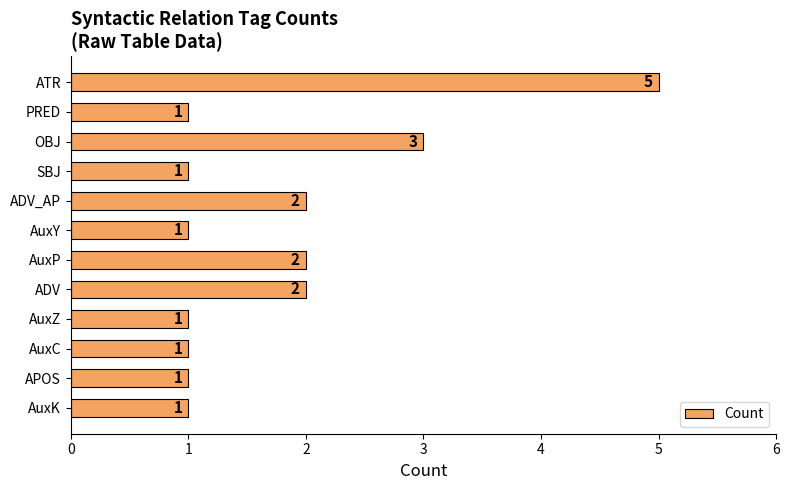

The value at AuxP is 2. True or false?

True